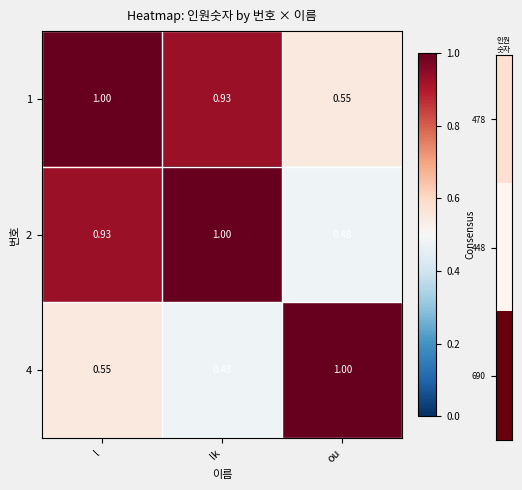

At which category is the sum across all series the highest?

l